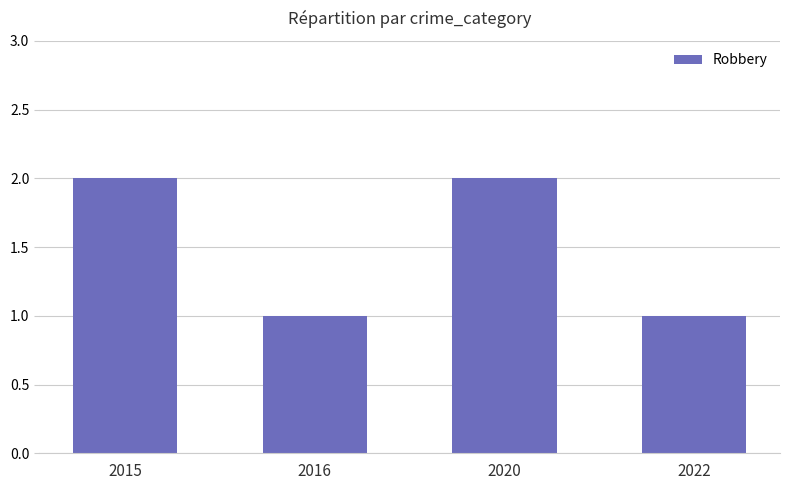

What is the difference between the values at 2020 and 2016?

1